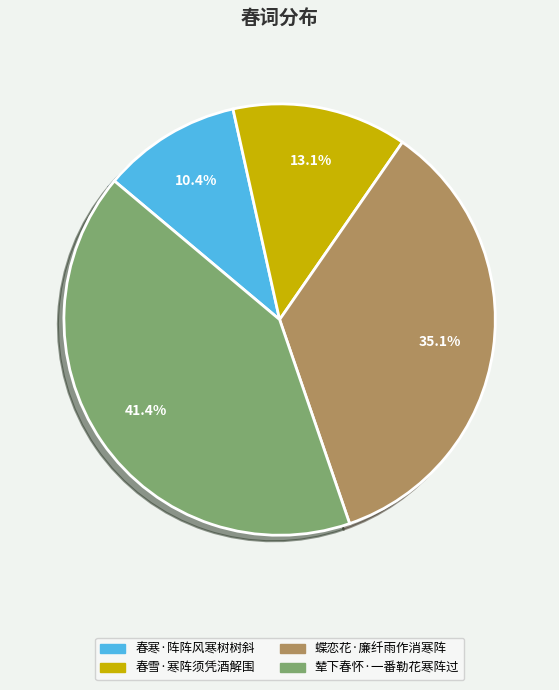

Combined, what portion of the pie is 春寒·阵阵风寒树树斜 and 辇下春怀·一番勒花寒阵过?

51.8%